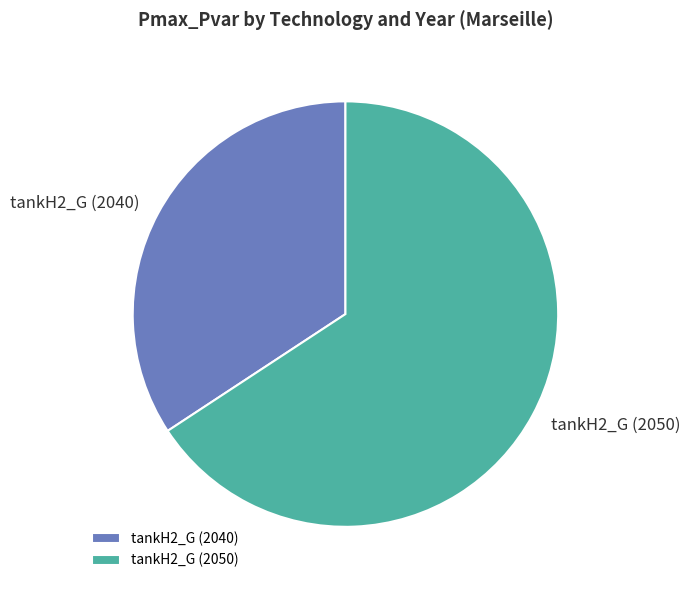

Is it true that tankH2_G (2040) is 34% of the pie?

True